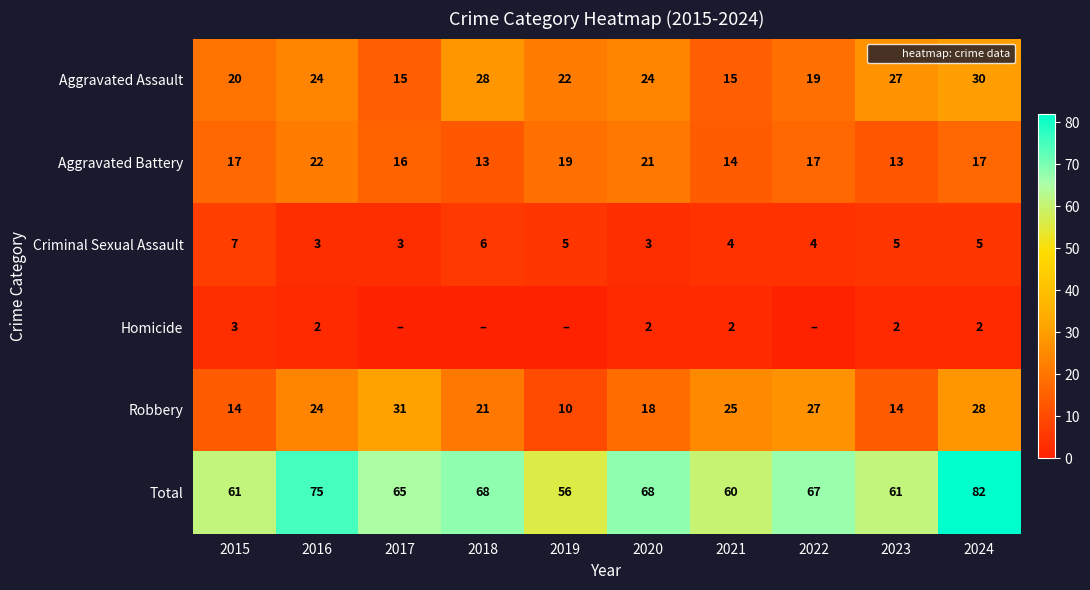

Read the Aggravated Battery value at 2015.

17